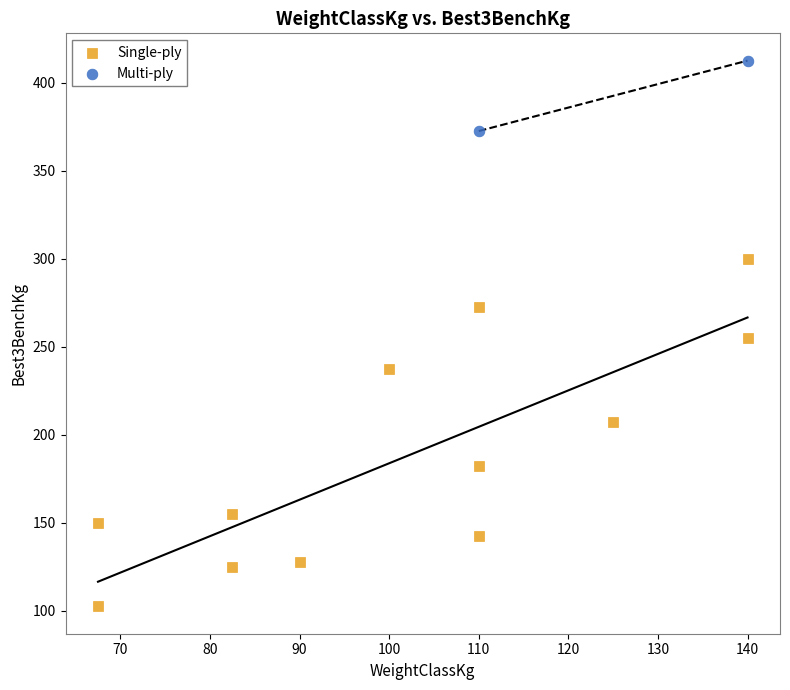

What are all the series names shown in the legend?

Single-ply, Multi-ply